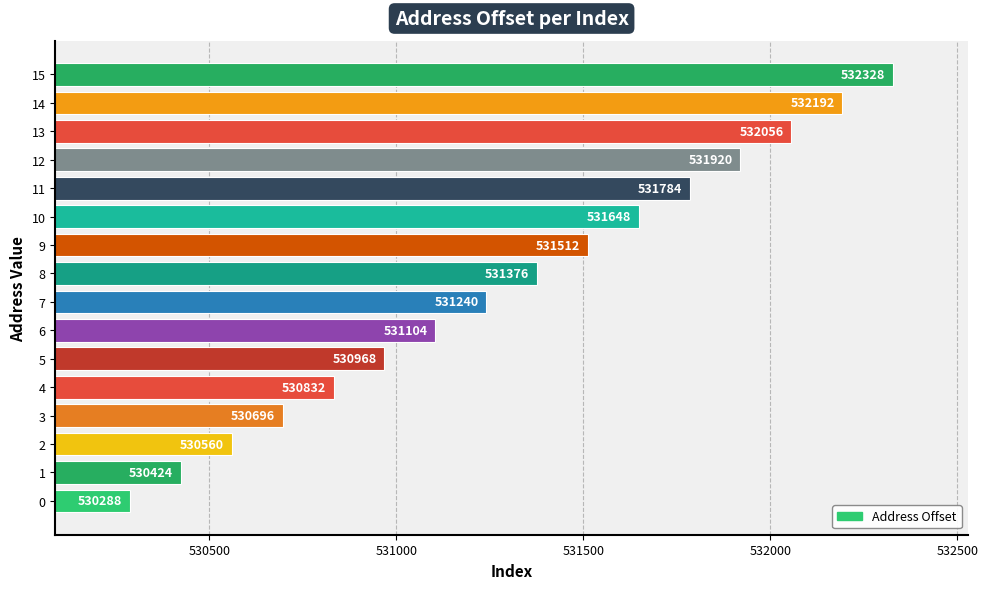

What is the maximum value shown in the chart?

532328